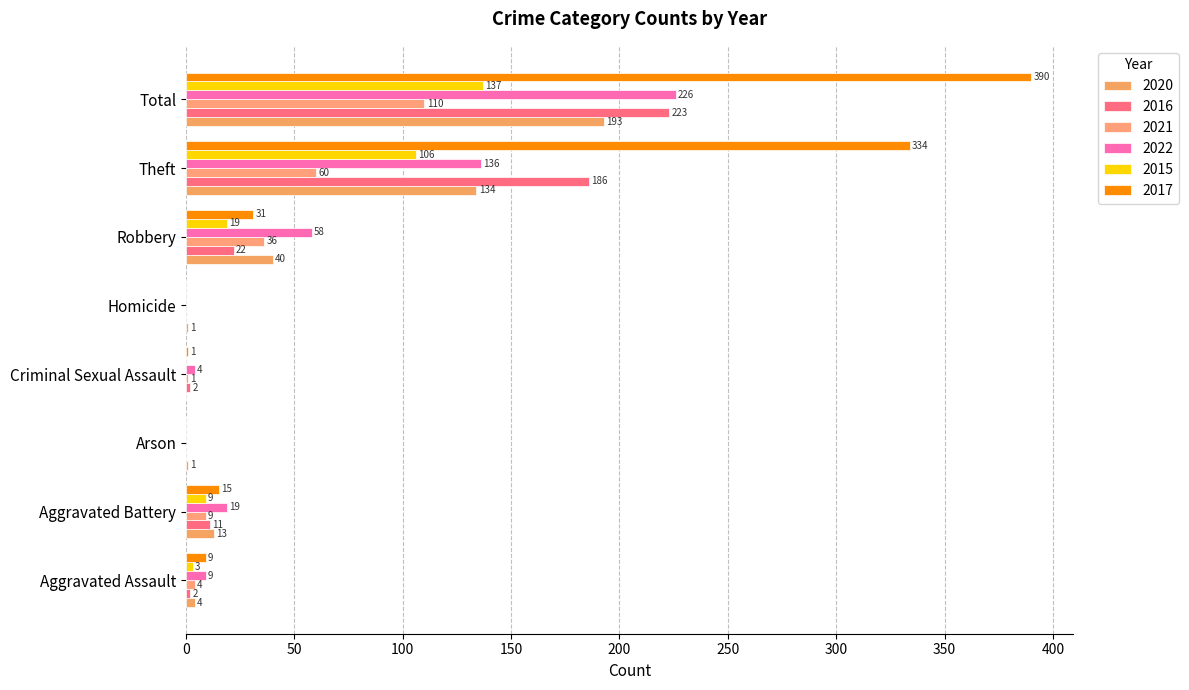

Where does the 2022 series first go above 19?

Robbery